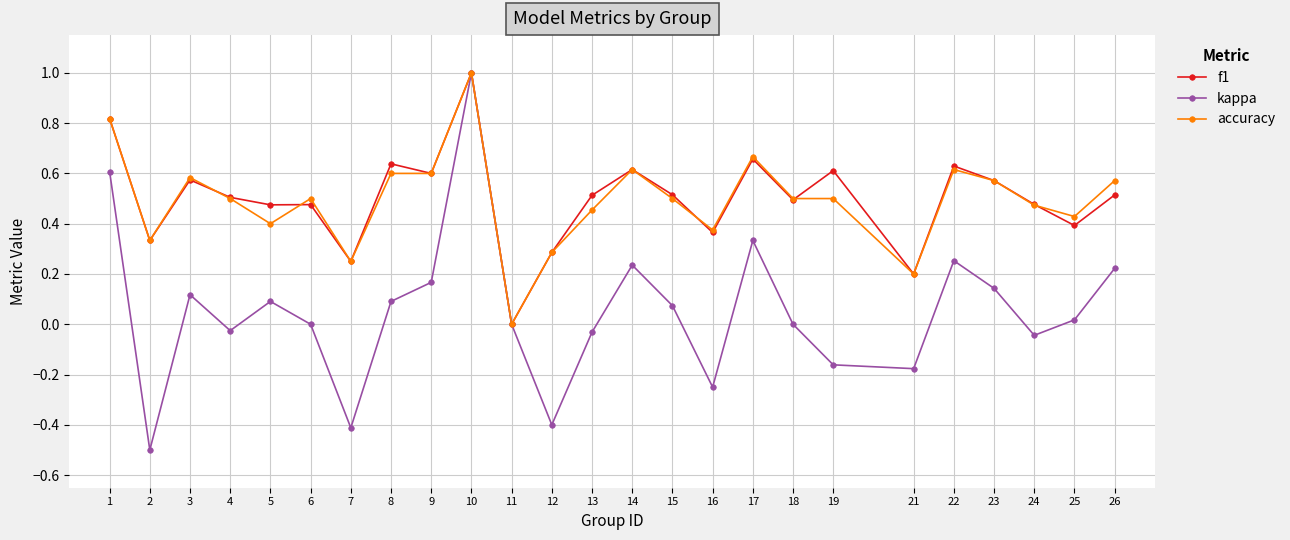

At which category is the sum across all series the highest?

10